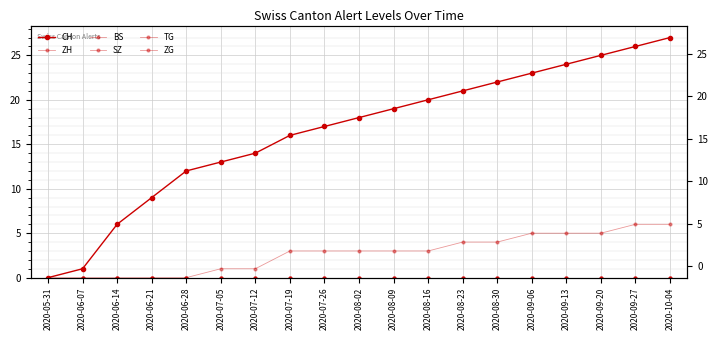

True or false: TG and CH intersect in this chart.

False